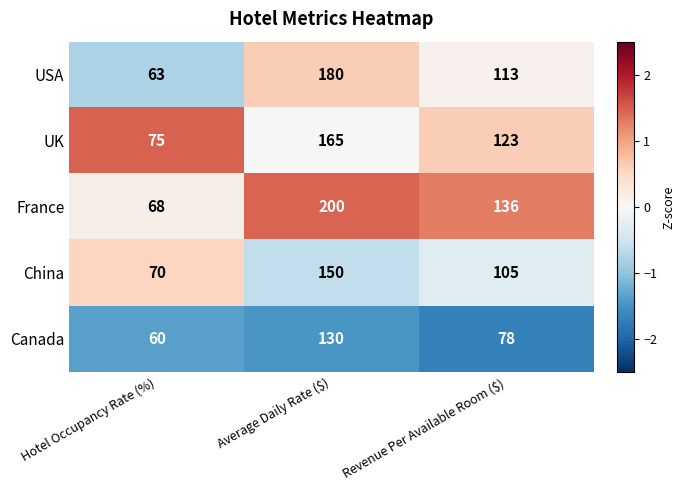

Count the USA values in the range 63 to 180.

3